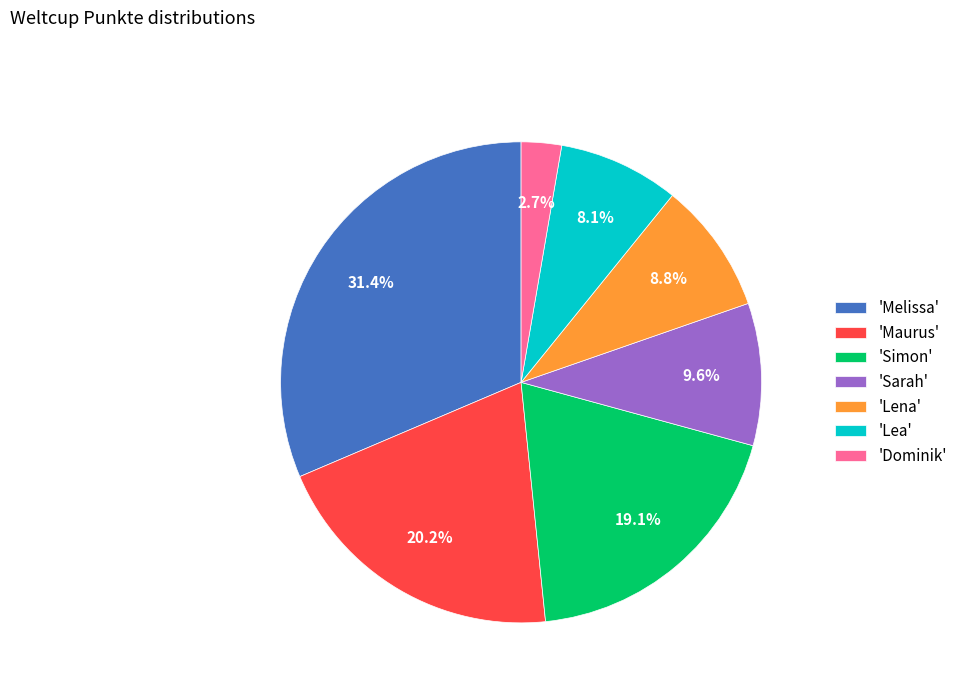

What is the total percentage of 'Lea' and 'Maurus'?

28.3%